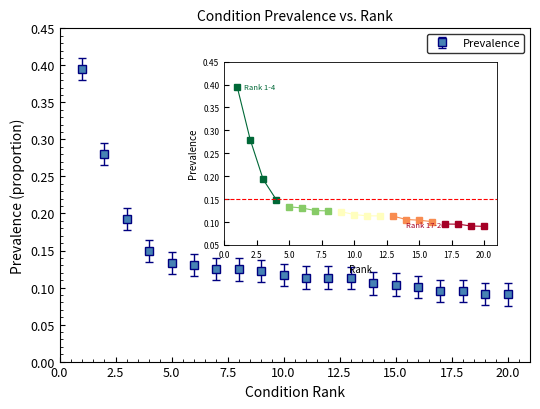

How many values are between 0 and 1?

20